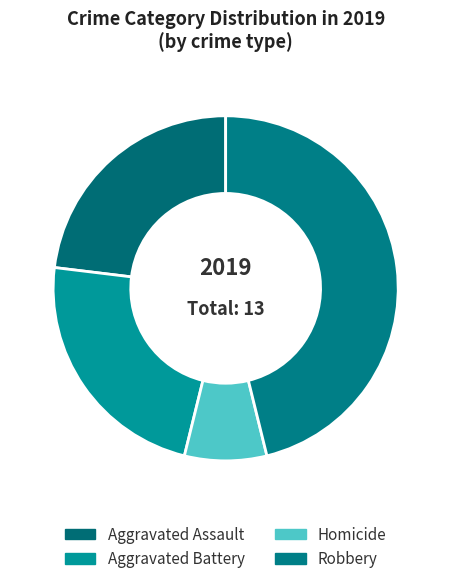

Is it true that Homicide is 15% of the pie?

False